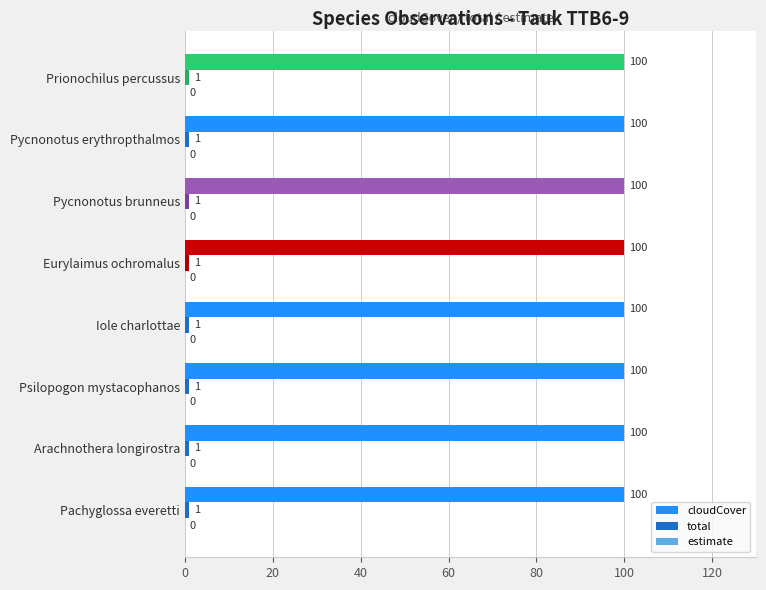

The value of cloudCover at Iole charlottae is 100. True or false?

True